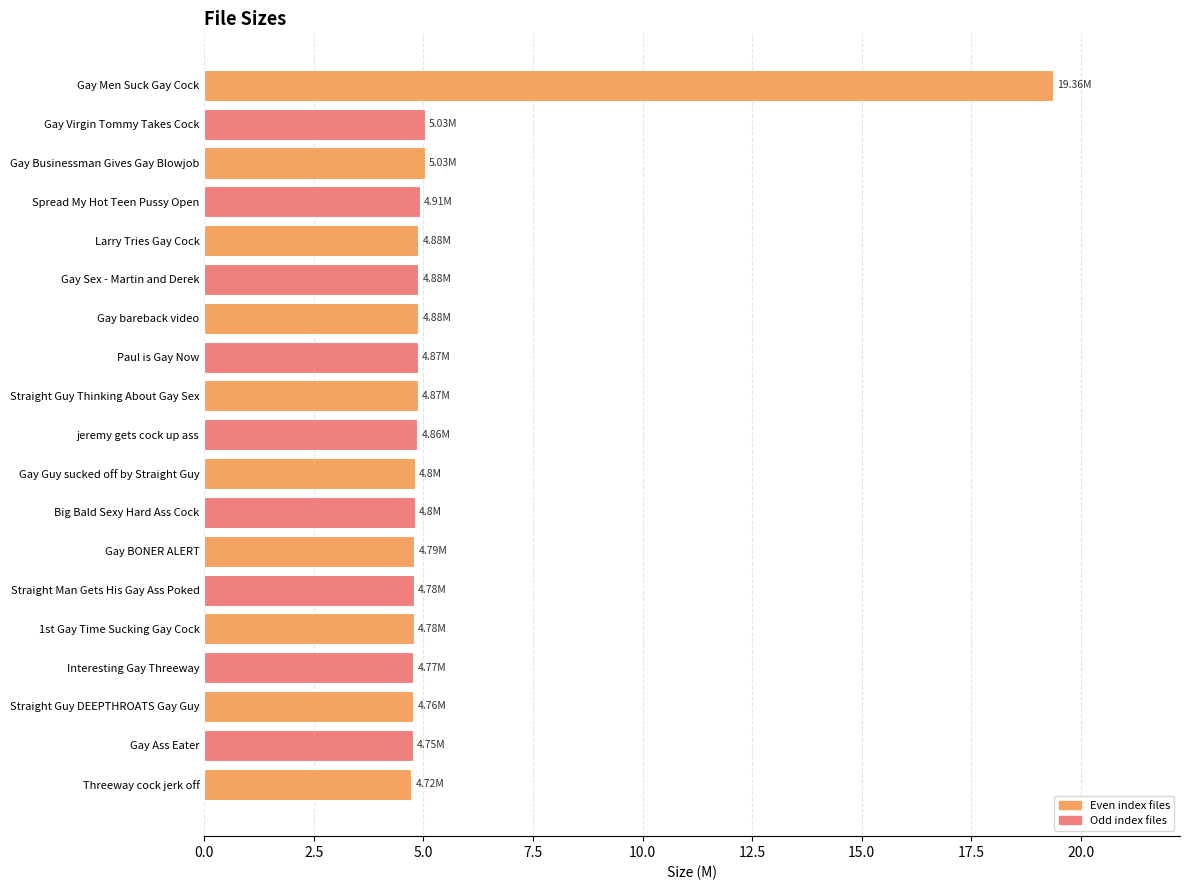

What is the greatest value displayed?

19.4